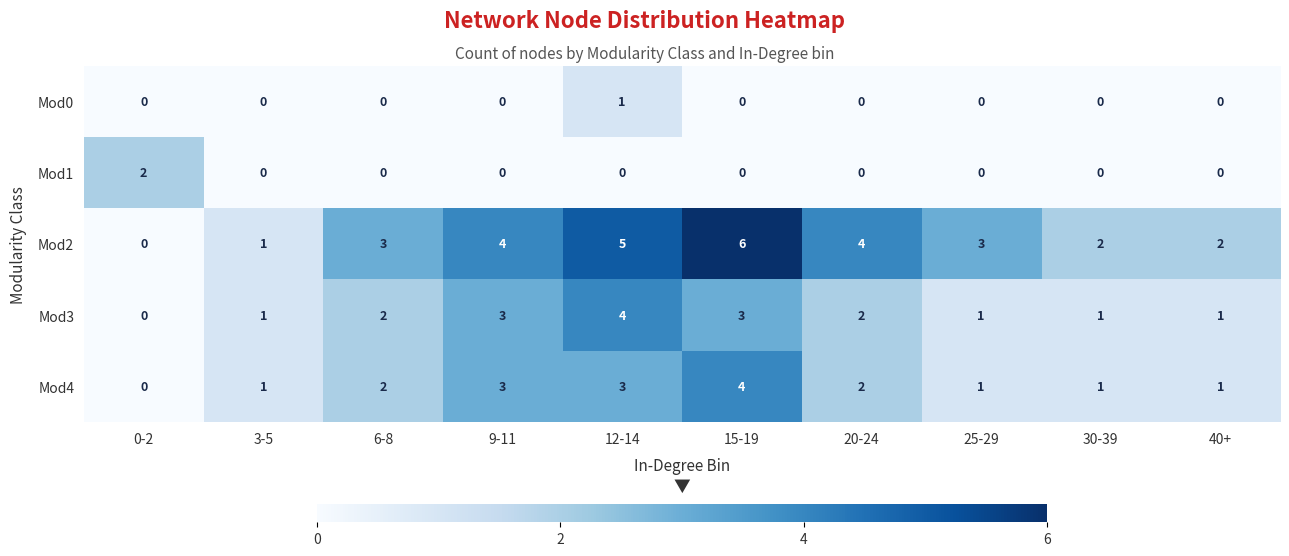

How many Mod0 values are between 0 and 1?

10